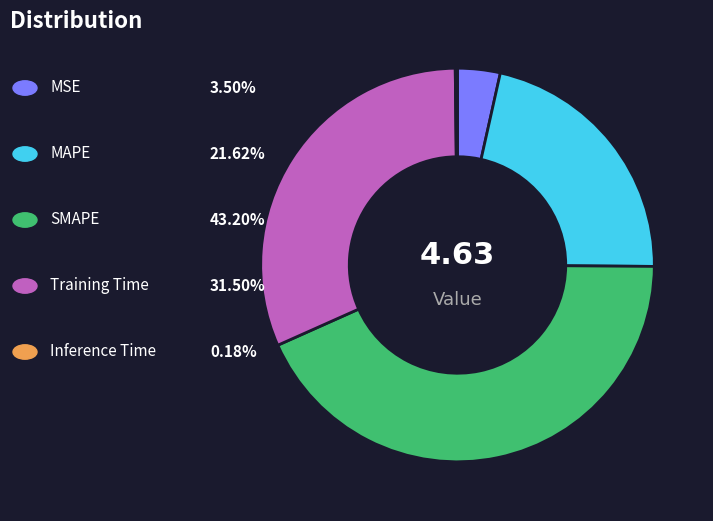

Does any single category account for the majority?

No